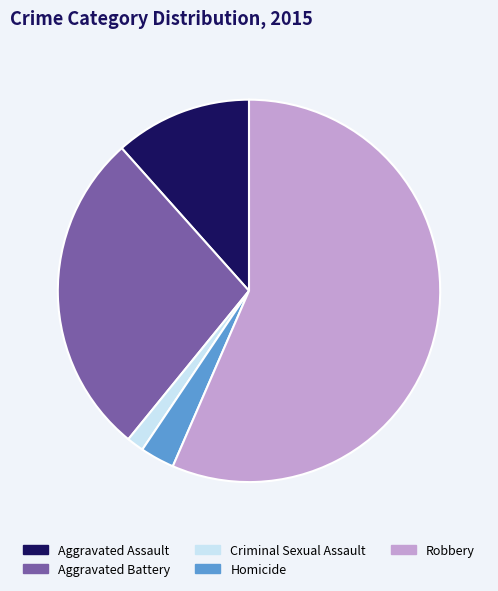

Count the number of slices in the pie.

5